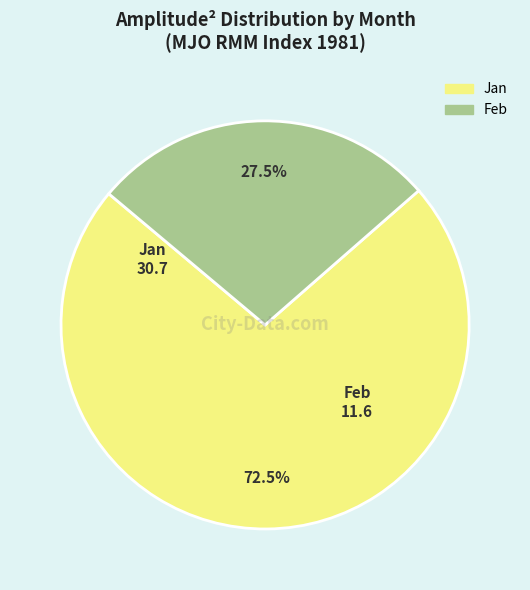

Is there a majority slice in this chart?

Yes